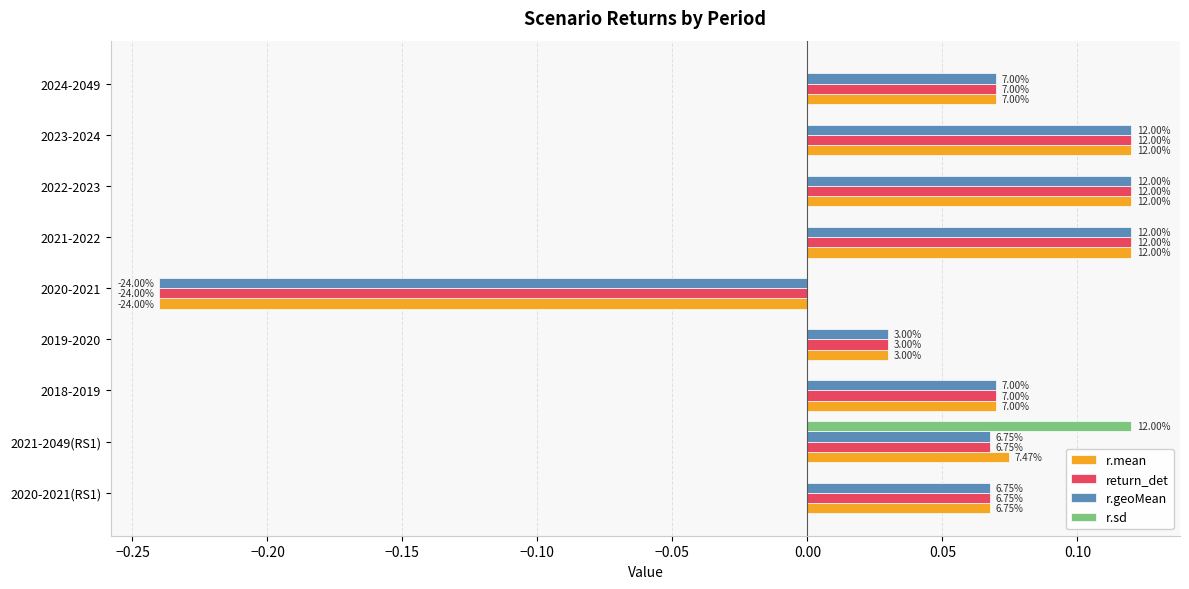

What are all the series names shown in the legend?

r.mean, return_det, r.geoMean, r.sd